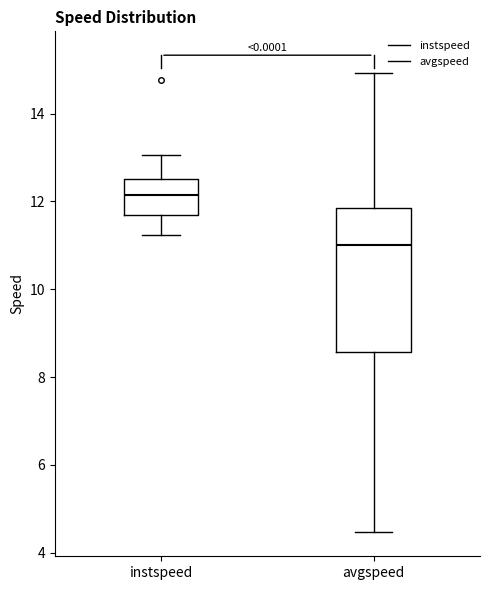

Which box's median line is the lowest?

avgspeed